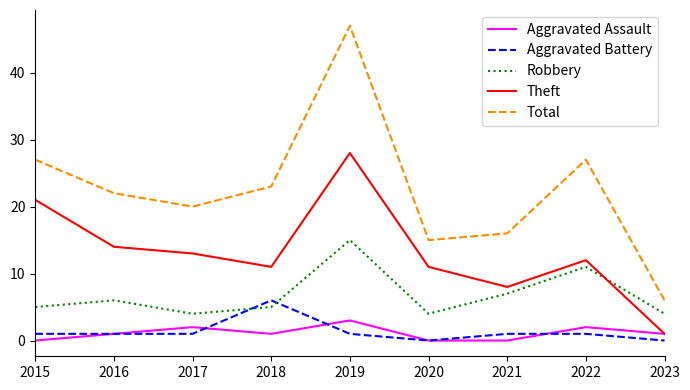

Reading left to right, list all the values displayed in this chart.

Aggravated Assault: 2015=0	2016=1	2017=2	2018=1	2019=3	2020=0	2021=0	2022=2	2023=1
Aggravated Battery: 2015=1	2016=1	2017=1	2018=6	2019=1	2020=0	2021=1	2022=1	2023=0
Robbery: 2015=5	2016=6	2017=4	2018=5	2019=15	2020=4	2021=7	2022=11	2023=4
Theft: 2015=21	2016=14	2017=13	2018=11	2019=28	2020=11	2021=8	2022=12	2023=1
Total: 2015=27	2016=22	2017=20	2018=23	2019=47	2020=15	2021=16	2022=27	2023=6